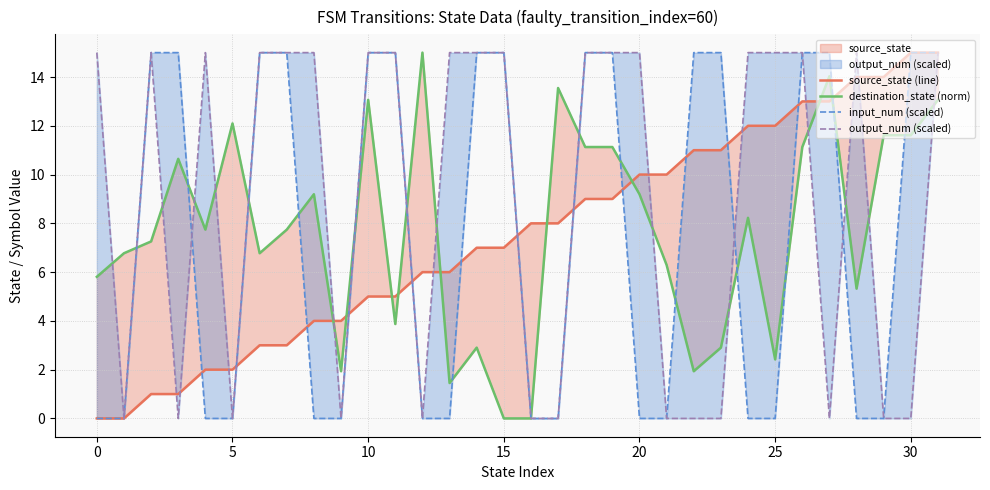

In destination_state (norm), how many points are higher than both neighbors (excluding endpoints)?

9